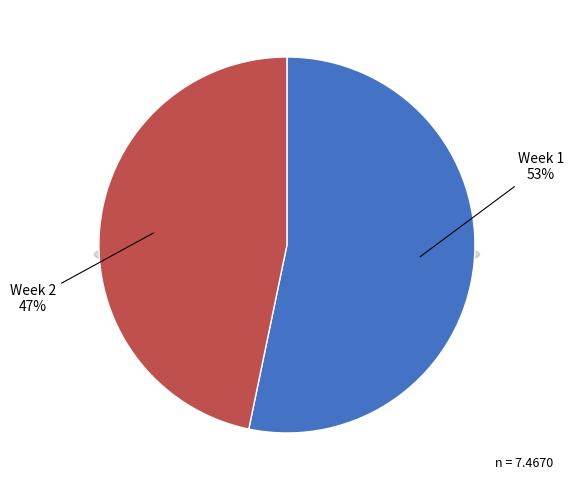

True or false: 2 accounts for 38% of the total.

False